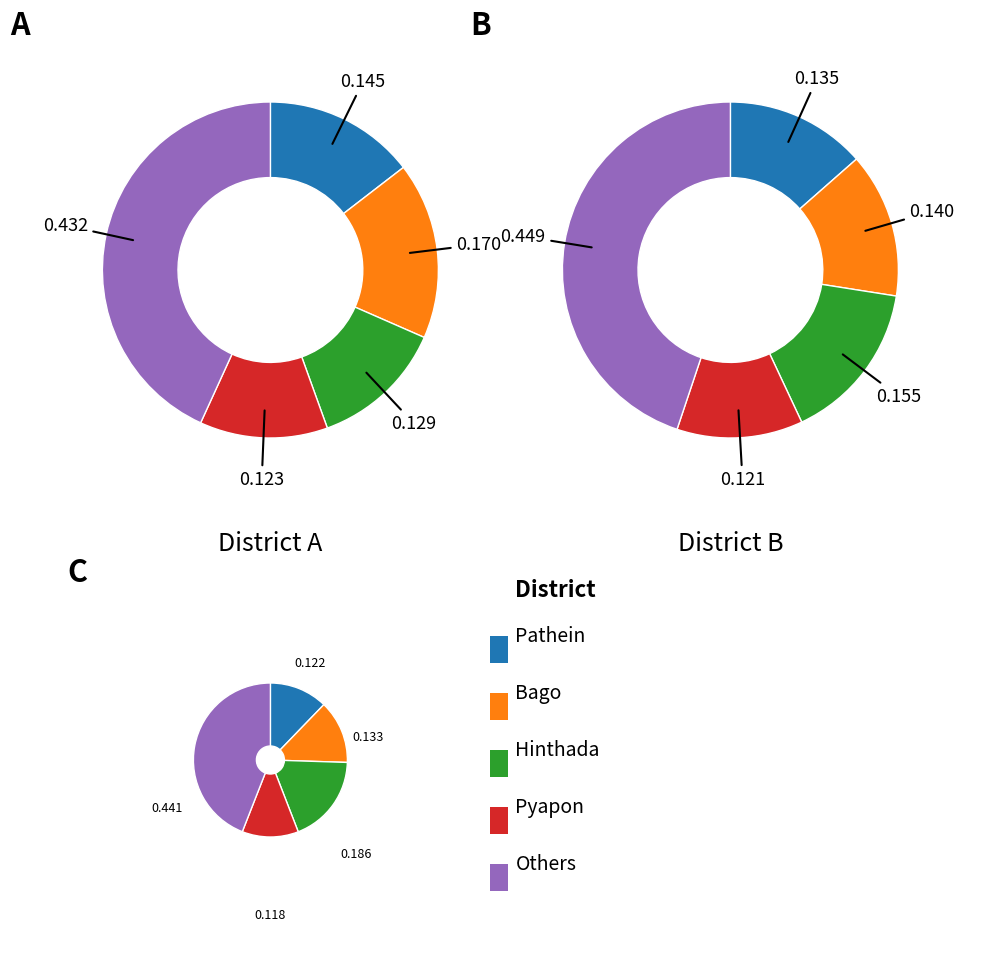

Is there any slice that represents more than half of the pie?

No